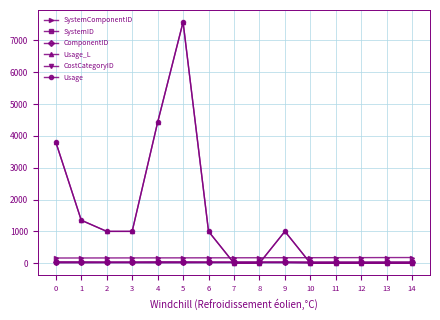

Reading left to right, list all the values displayed in this chart.

SystemComponentID: 163.0	164.0	165.0	166.0	167.0	168.0	169.0	170.0	171.0	172.0	173.0	174.0	175.0	177.0	178.0
SystemID: 25.0	25.0	26.0	26.0	27.0	27.0	28.0	29.0	30.0	28.0	31.0	33.0	32.0	32.0	33.0
ComponentID: 46.0	45.0	41.0	42.0	46.0	45.0	41.0	40.0	40.0	42.0	33.0	33.0	33.0	35.0	34.0
Usage_L: 3806.2	1350.4	1000.0	1000.0	4423.5	7576.9	1000.0	1.0	1.0	1000.0	1.0	1.0	1.0	1.0	1.0
CostCategoryID: 11.0	12.0	14.0	13.0	11.0	12.0	14.0	15.0	15.0	13.0	1.0	1.0	1.0	1.0	1.0
Usage: 3806.2	1350.4	1000.0	1000.0	4423.5	7576.9	1000.0	1.0	1.0	1000.0	1.0	1.0	1.0	1.0	1.0